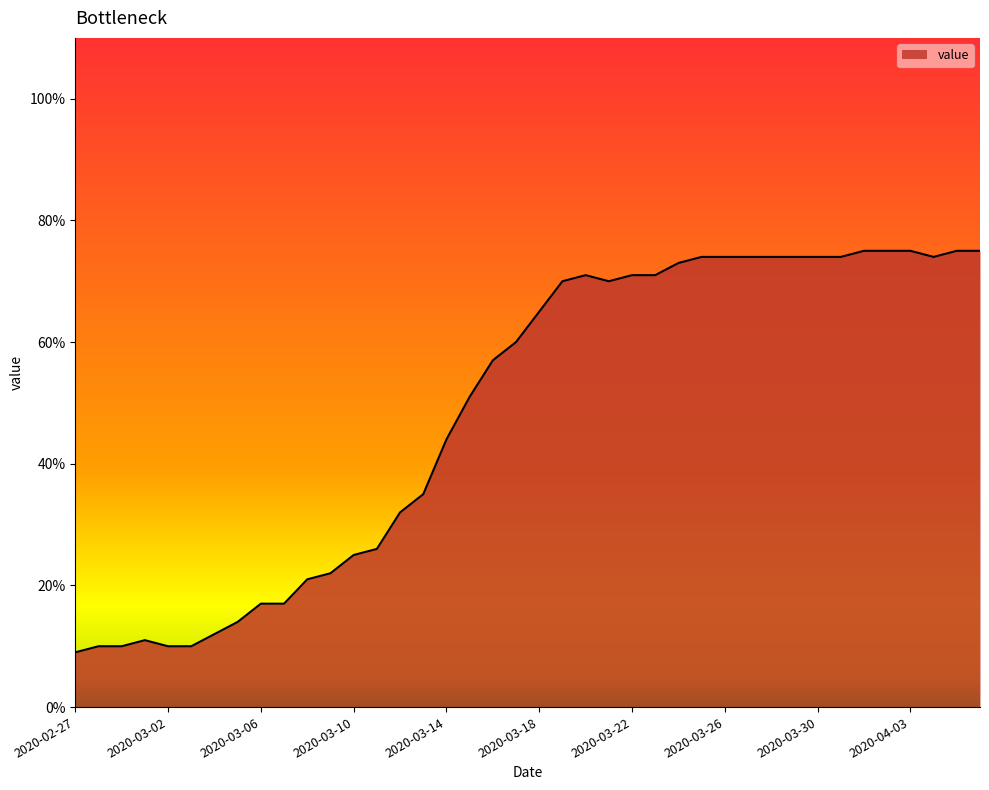

What is the minimum value shown in the chart?

9